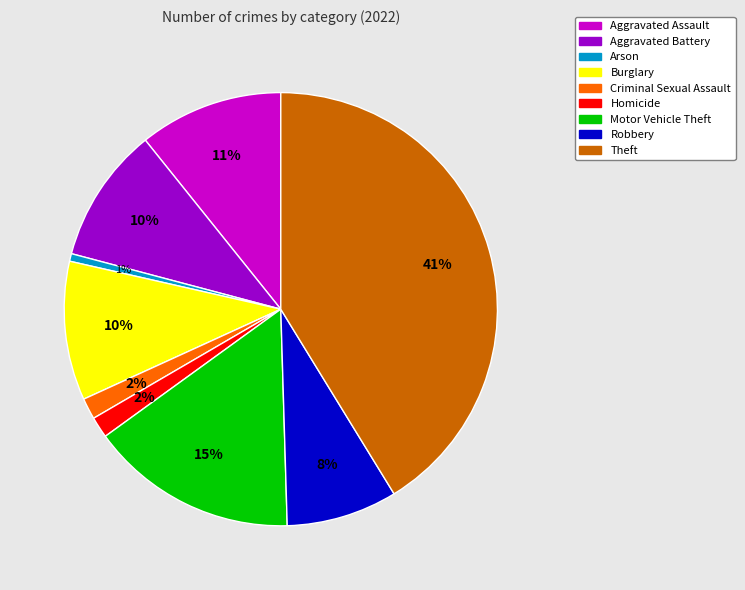

Do Motor Vehicle Theft and Aggravated Assault together represent more than half of the pie?

No